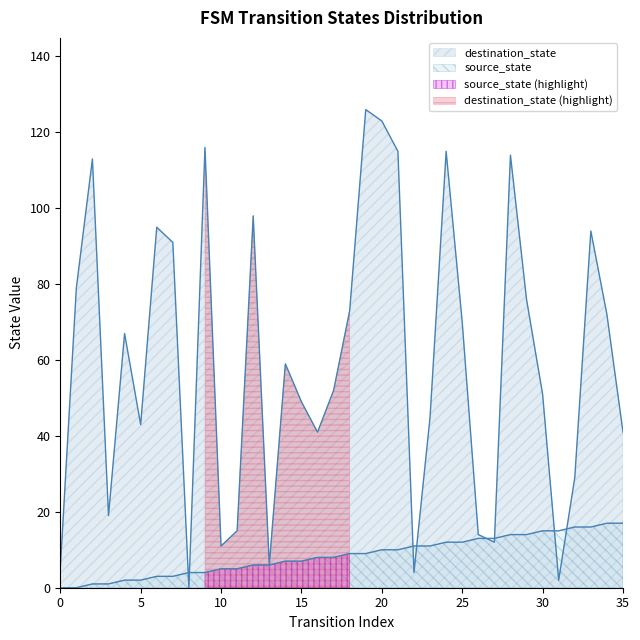

Which series has the largest range (max minus min)?

destination_state